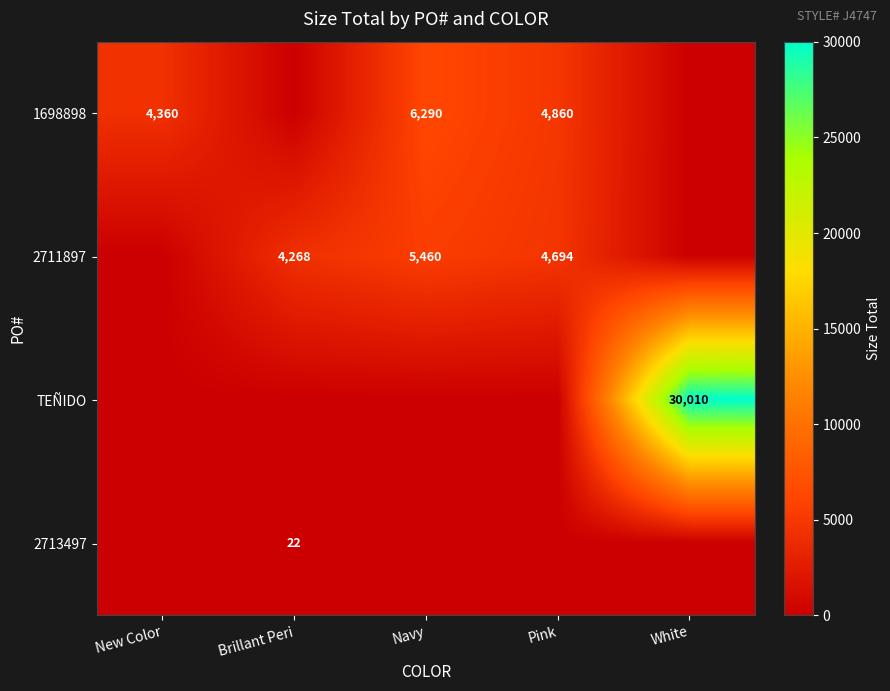

Which category has the lowest value across all series?

Brillant Peri